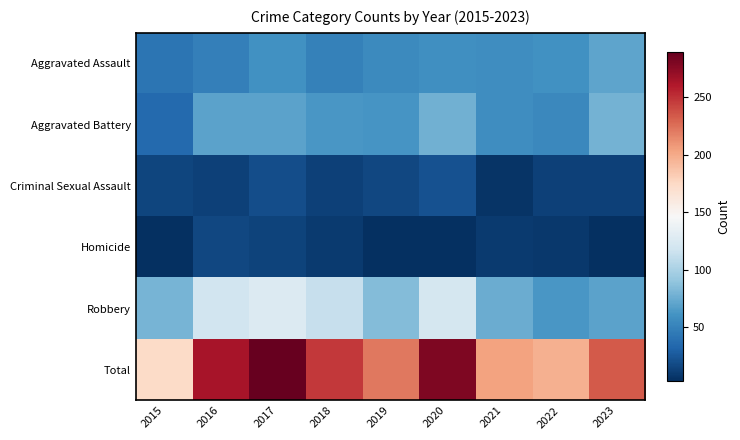

Which has a higher value, 2017 or 2016?

2017